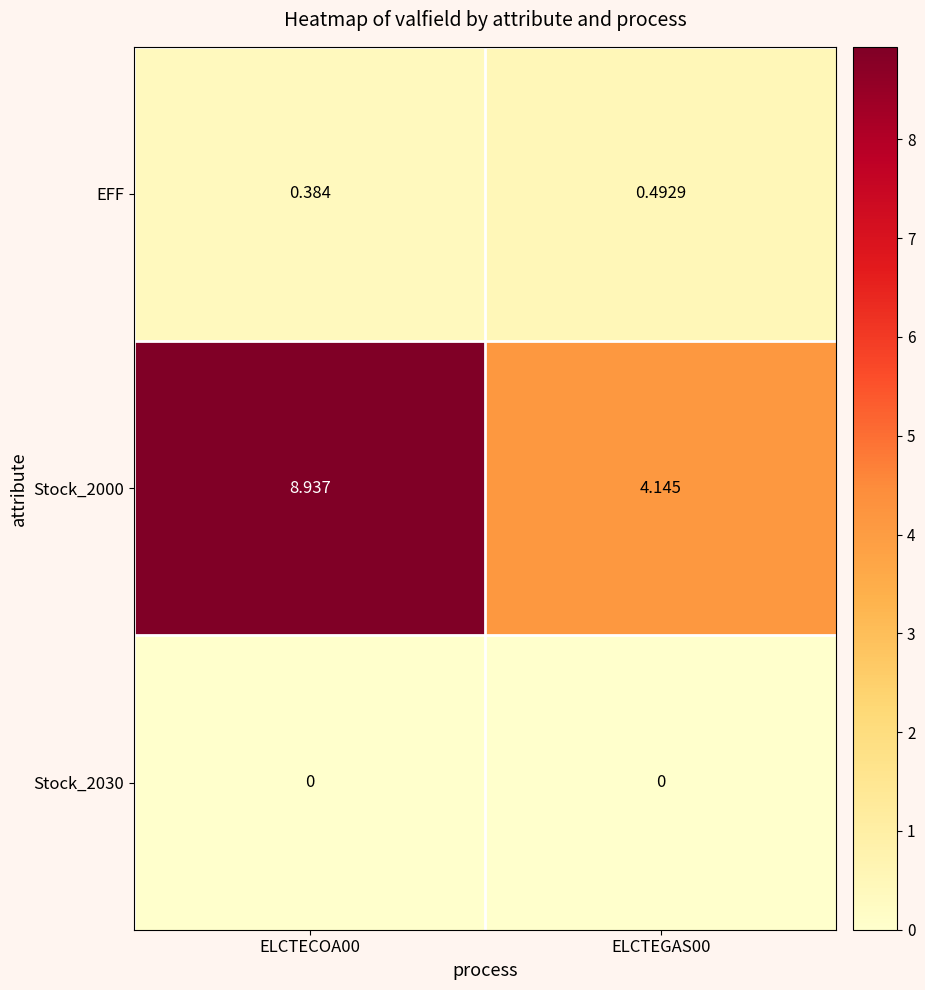

Is the value of EFF at ELCTEGAS00 greater than the value of Stock_2000 at ELCTEGAS00?

No